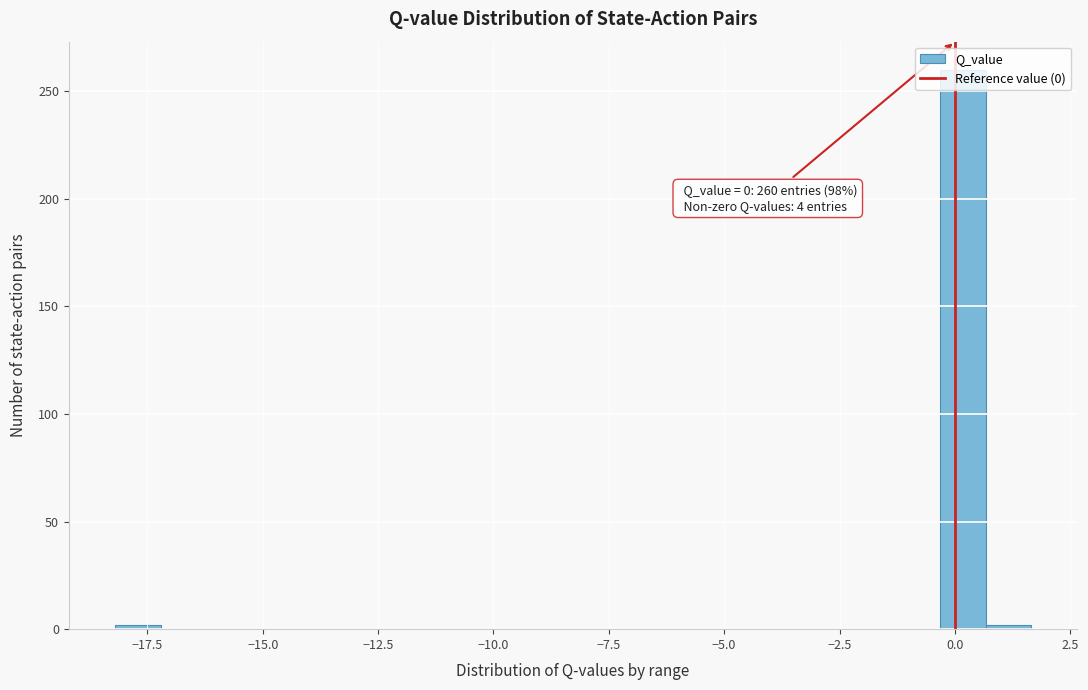

Read against the x-axis, roughly where is the centre of the tallest bar?

0.0